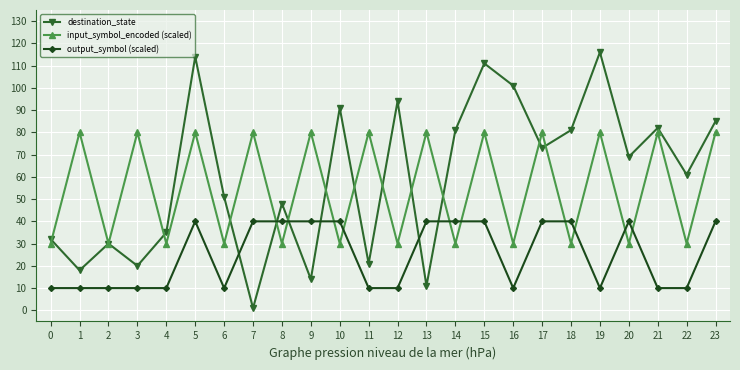

Is the value of output_symbol (scaled) at 9 greater than the value of destination_state at 17?

No